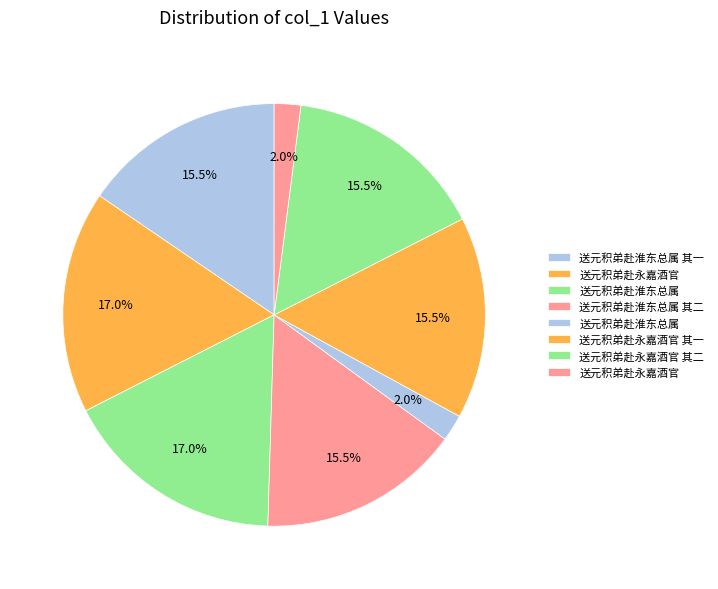

How many slices are in this pie chart?

8